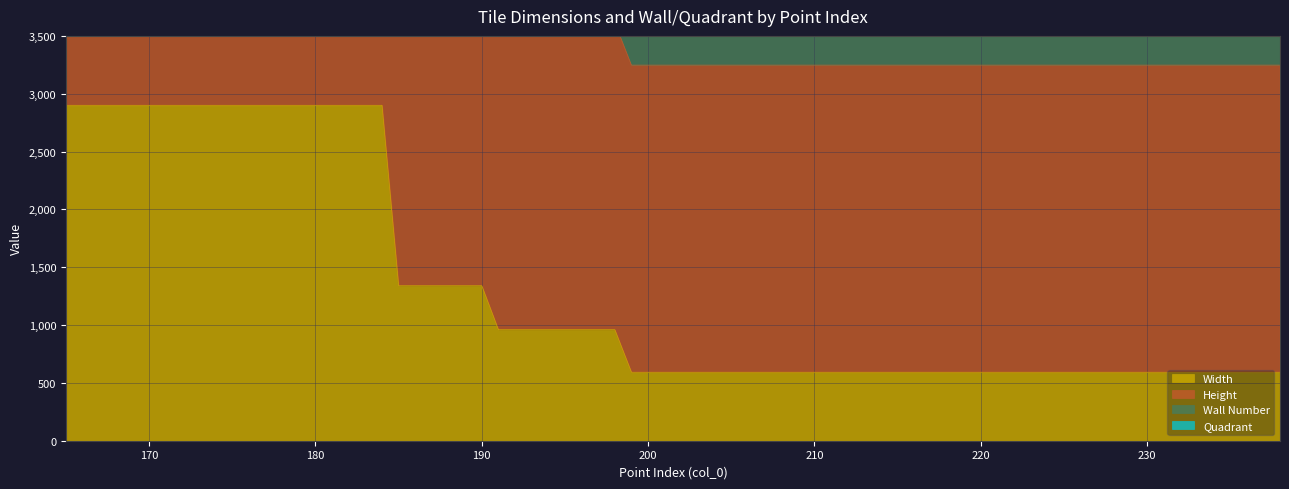

True or false: Wall Number and Height cross at least once.

False